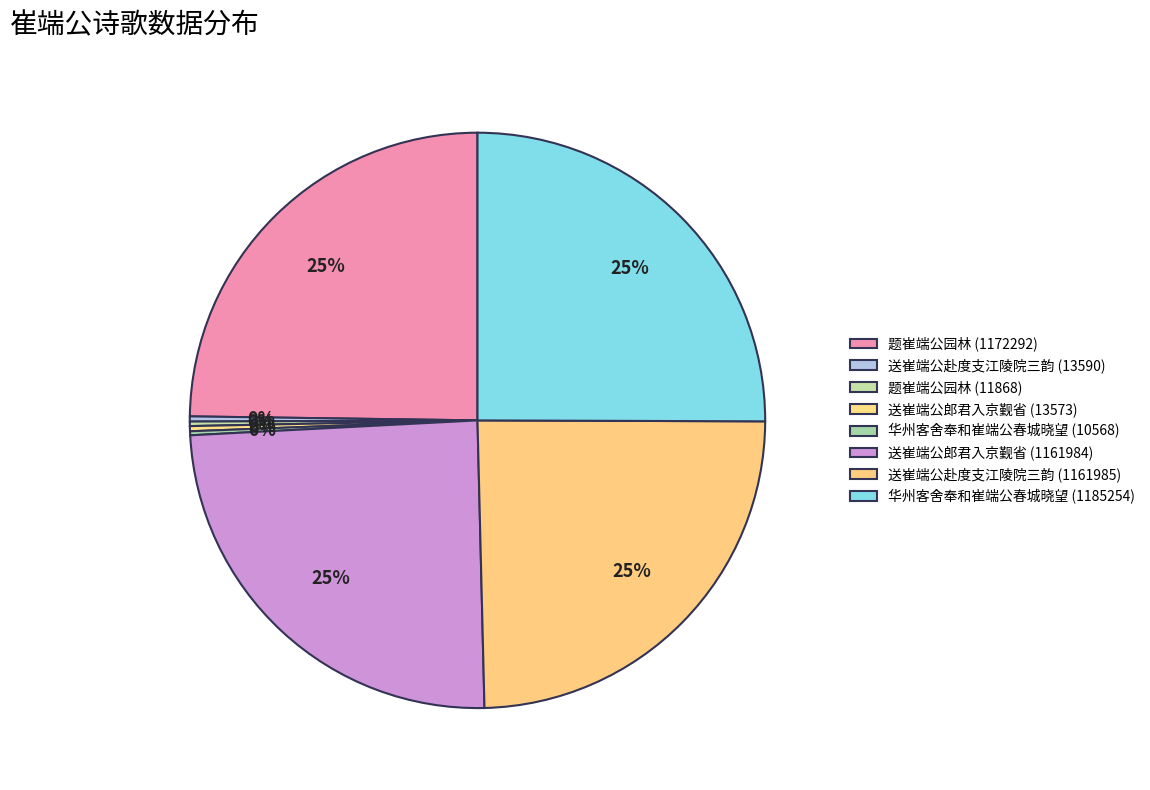

What percentage do 送崔端公赴度支江陵院三韵 (13590) and 题崔端公园林 (1172292) together represent?

25.1%